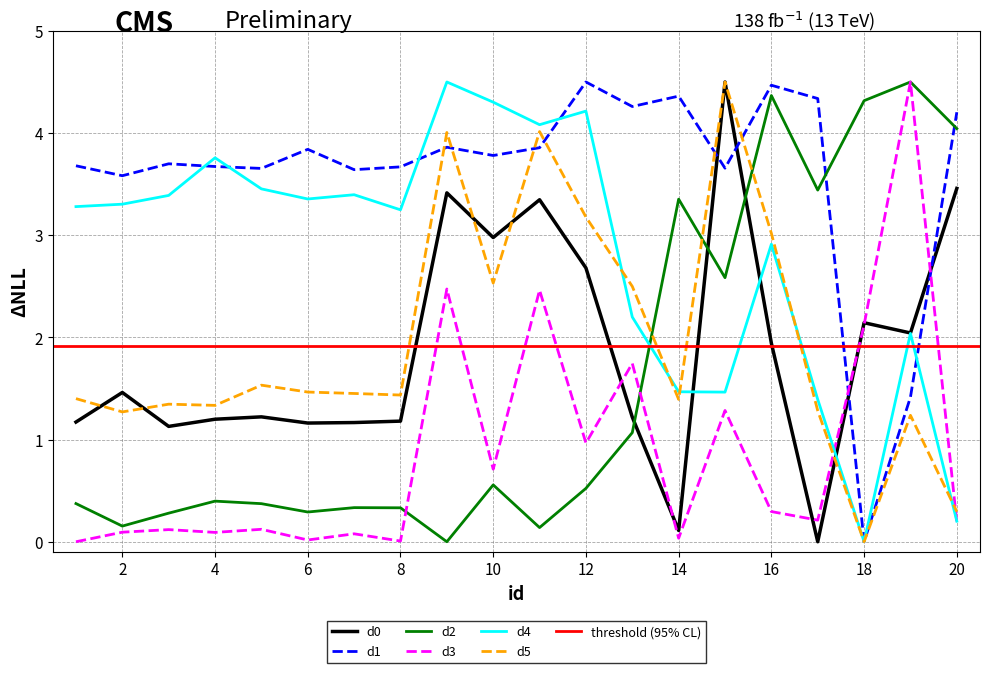

At which label is d0 closest to 2?

19